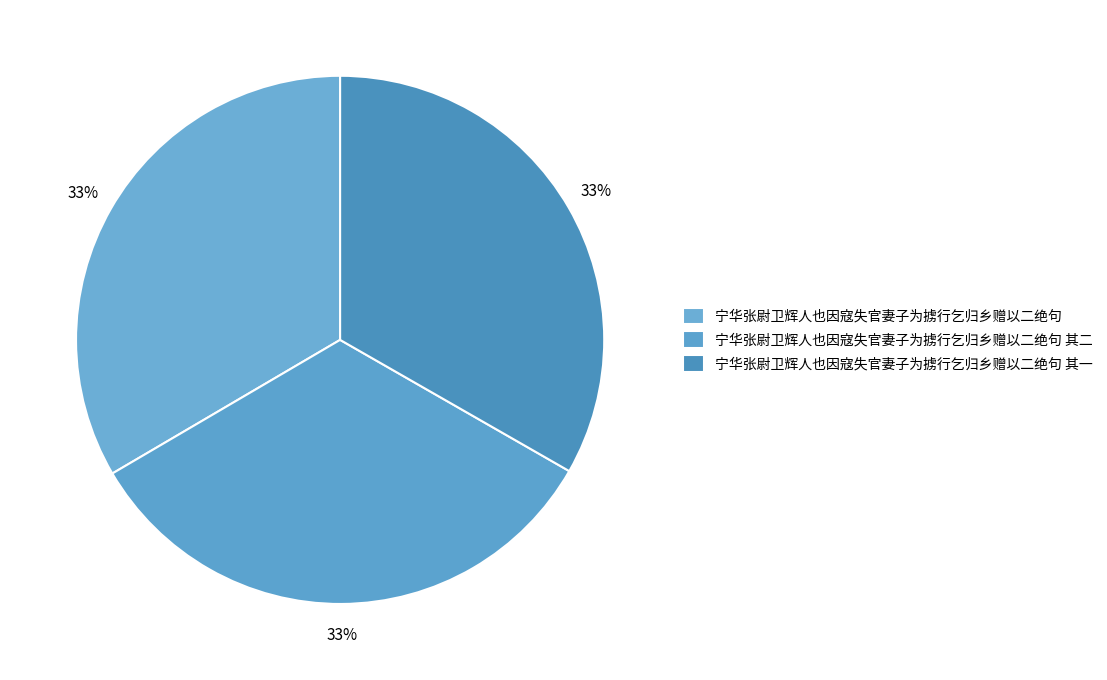

How many slices are in this pie chart?

3